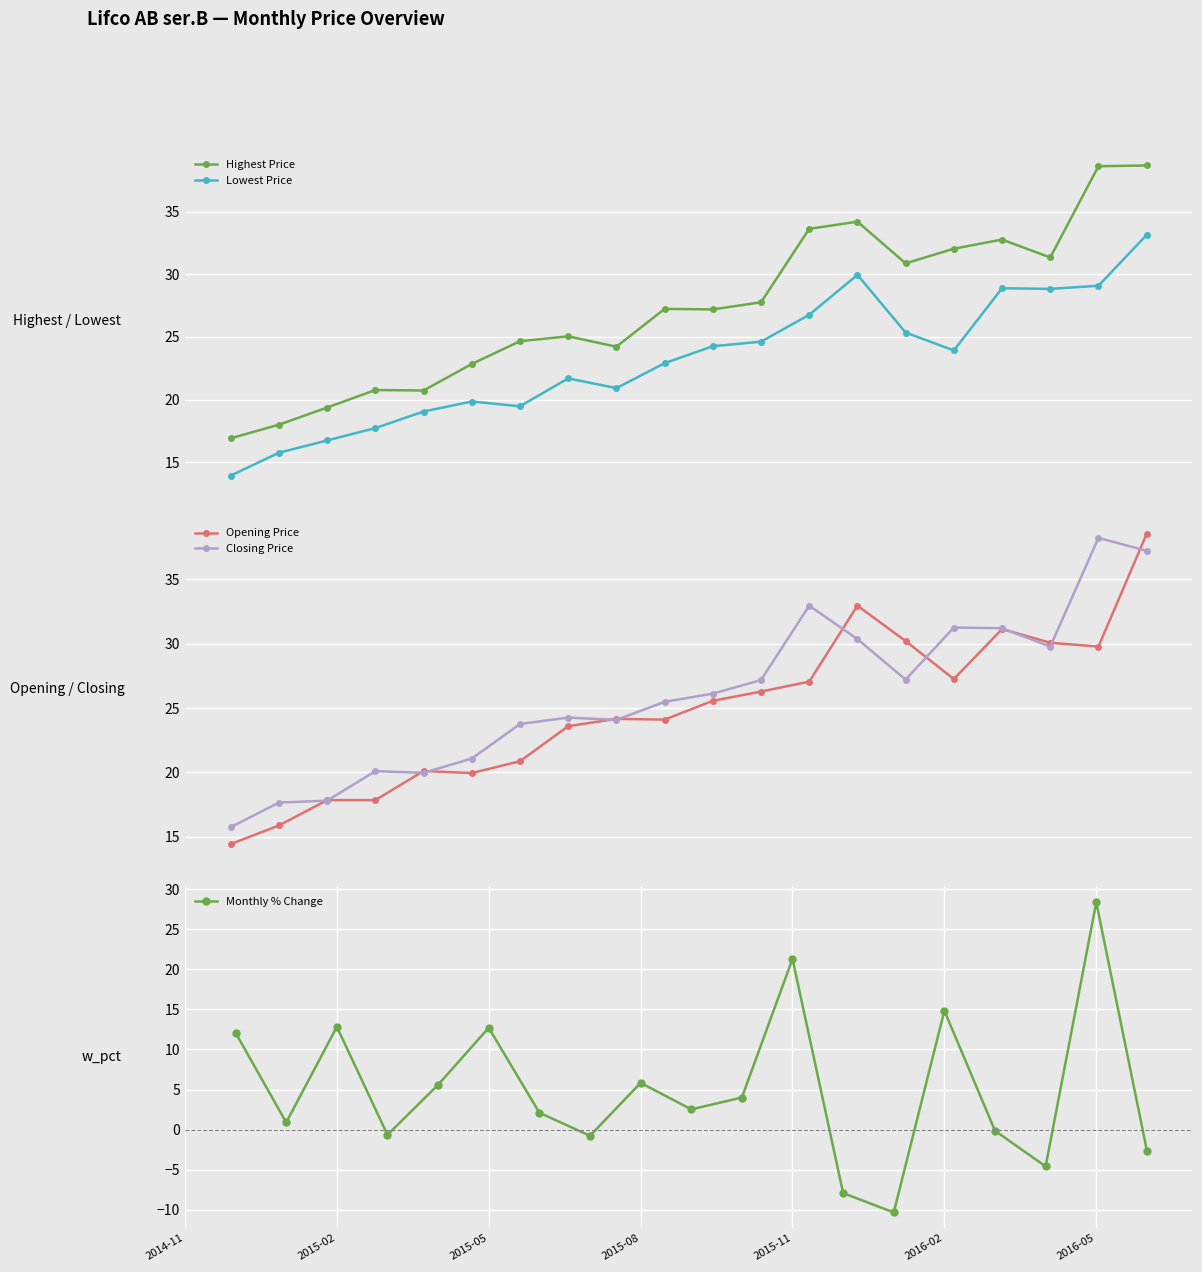

At which label is Highest Price closest to 27?

10